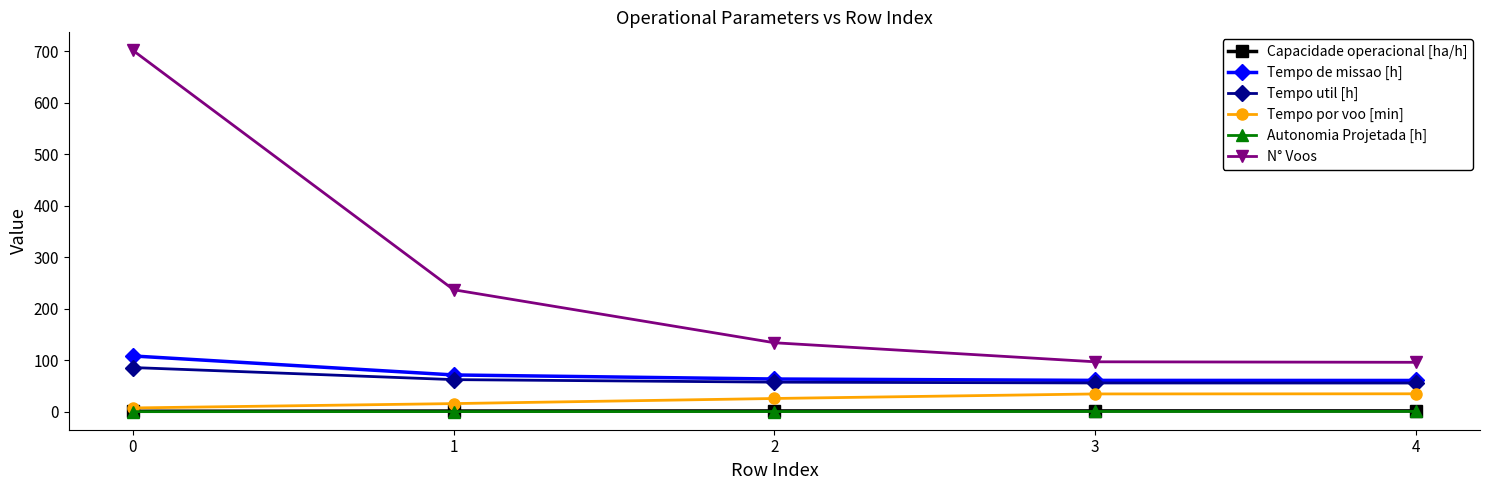

How many lines are shown in the chart?

6